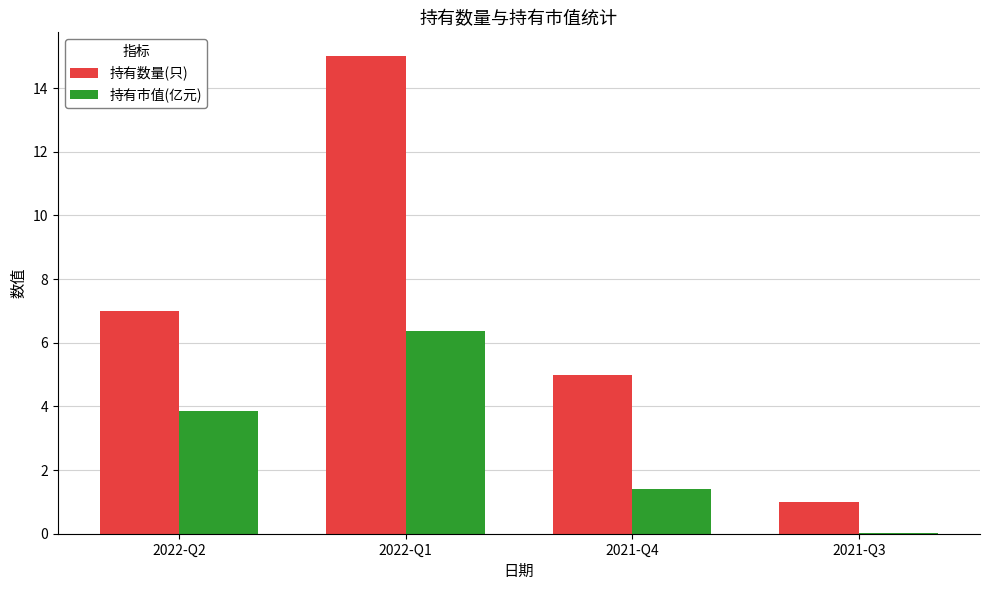

True or false: 持有市值(亿元) has a value of 0.0 at 2021-Q3.

True